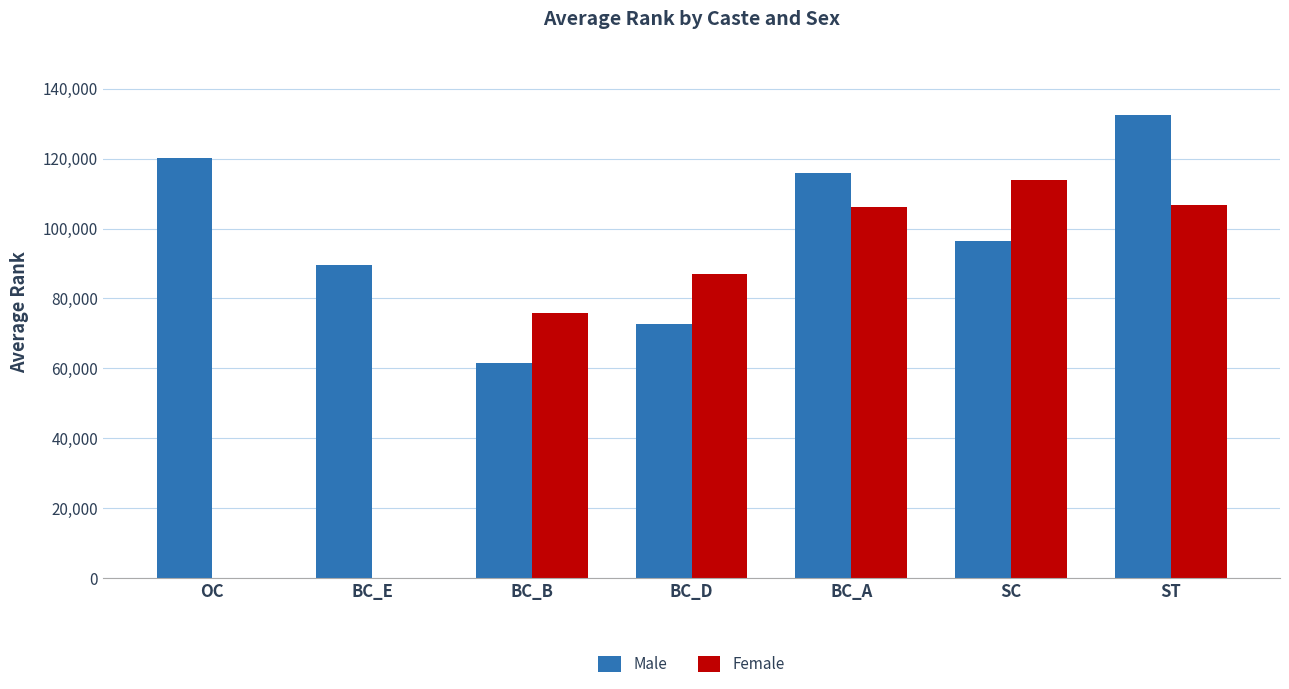

Which category has the highest value across all series?

ST